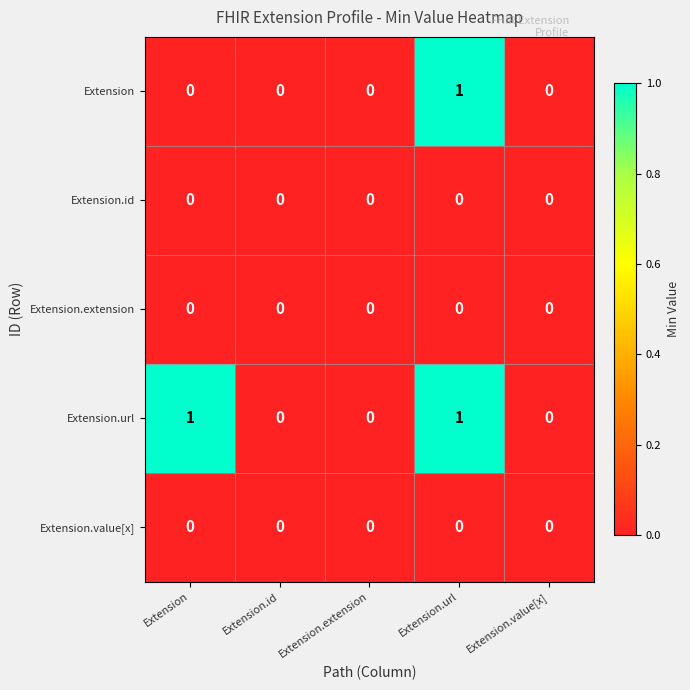

At which category is the sum across all series the highest?

Extension.url